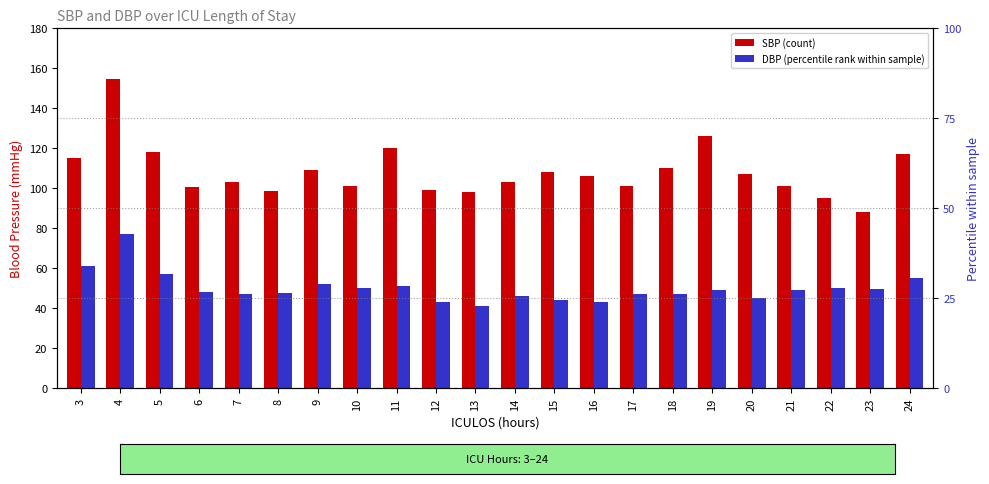

The value of SBP at 12 is 175.8. True or false?

False